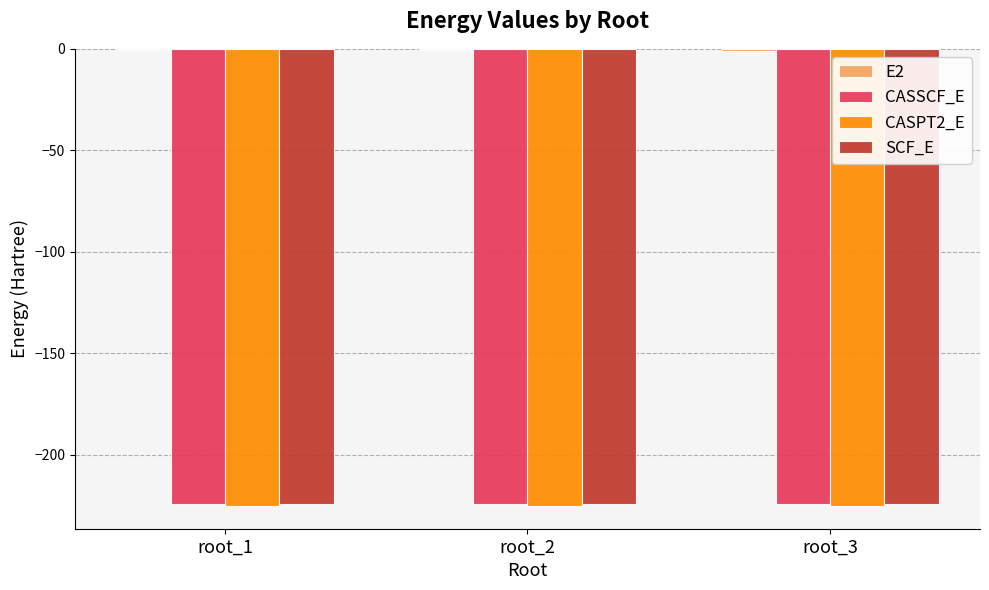

The value of CASSCF_E at root_3 is -156.8. True or false?

False